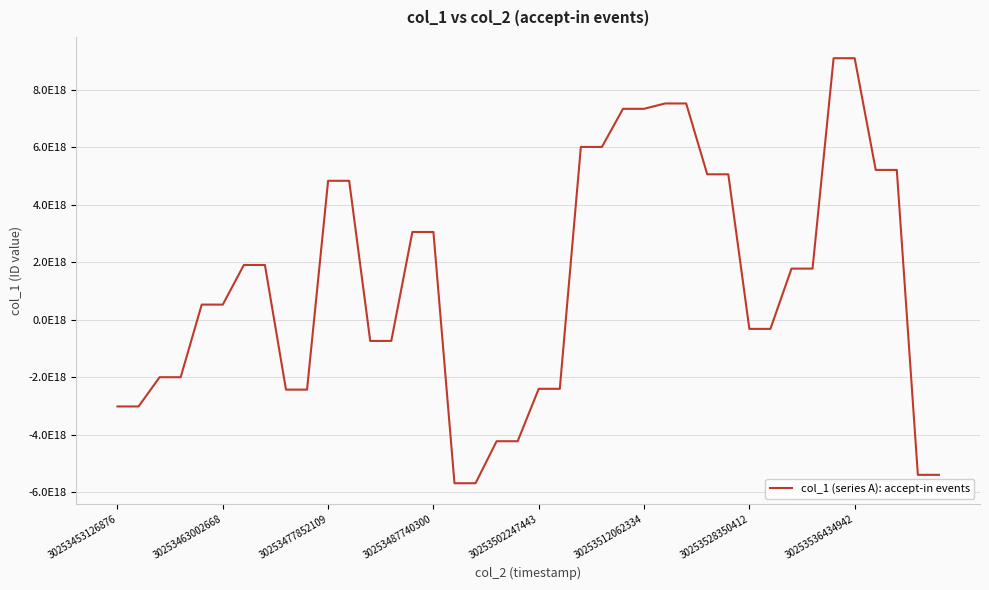

Does the chart have visible grid lines?

Yes